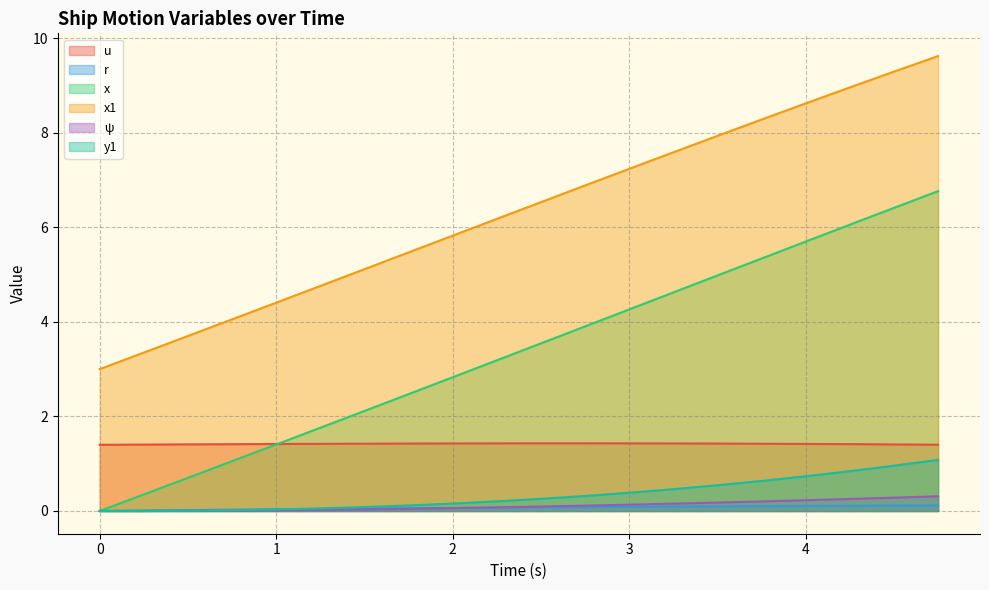

Is it true that ψ equals 0.0 at 1.75?

True